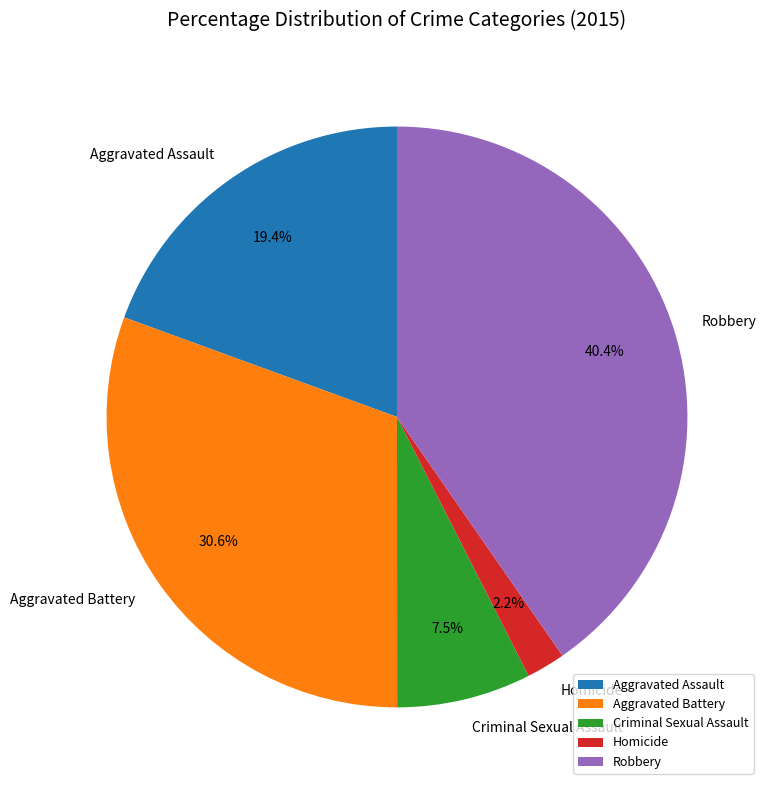

Count the number of slices in the pie.

5